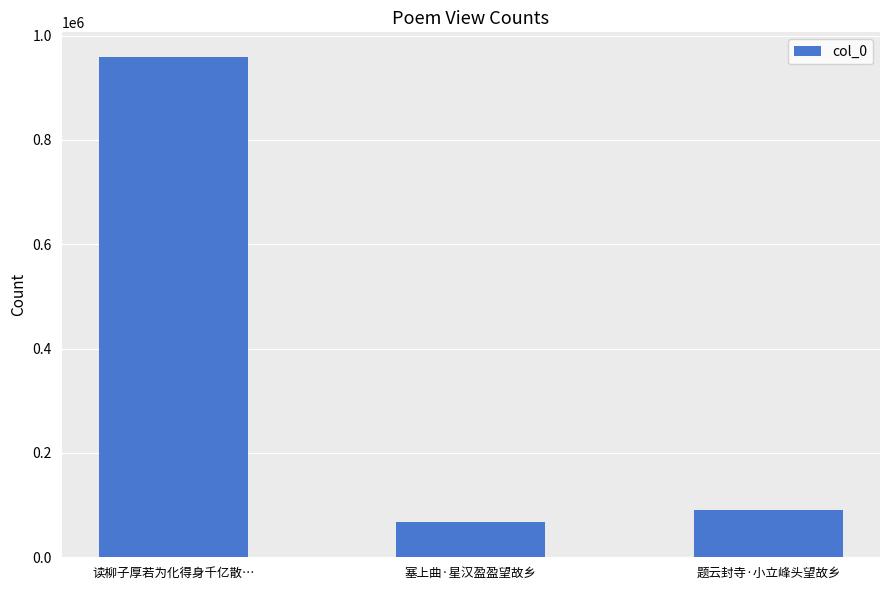

List the labels in order of value, largest first.

读柳子厚若为化得身千亿散…, 题云封寺·小立峰头望故乡, 塞上曲·星汉盈盈望故乡